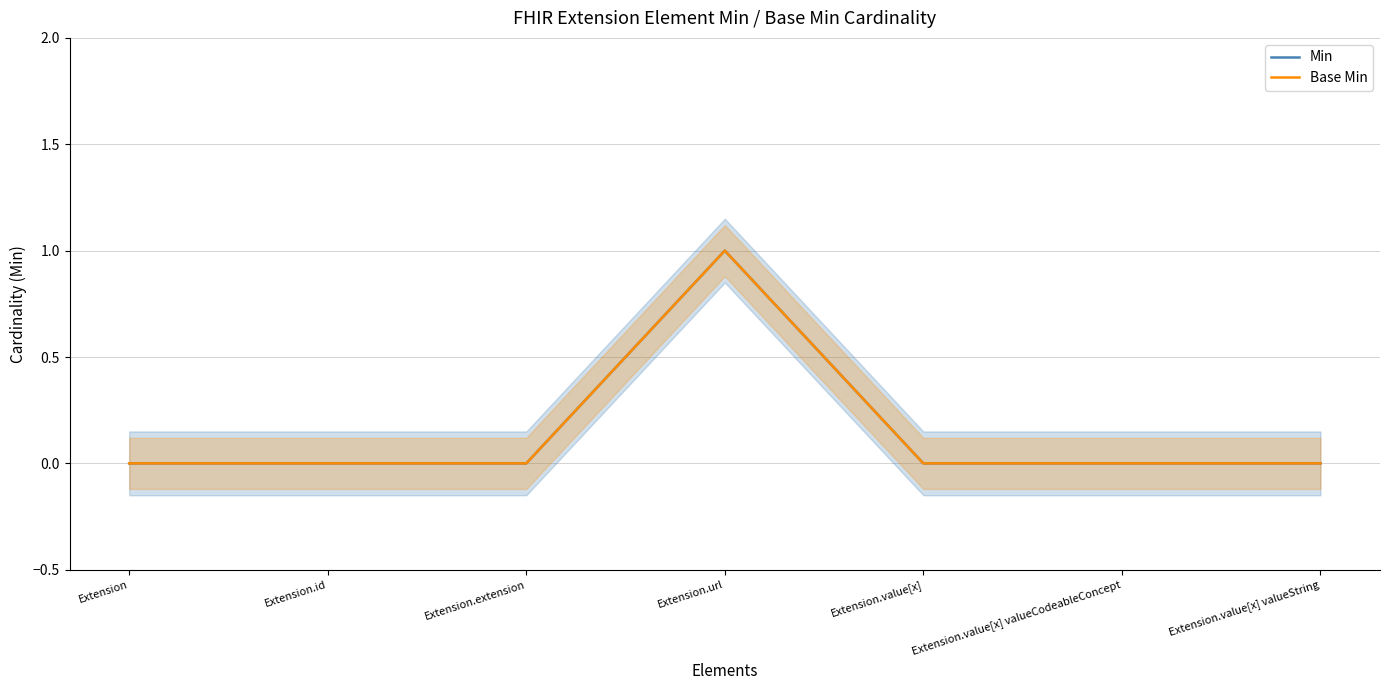

What is the label of the 6th point from the left?

Extension.value[x] valueCodeableConcept